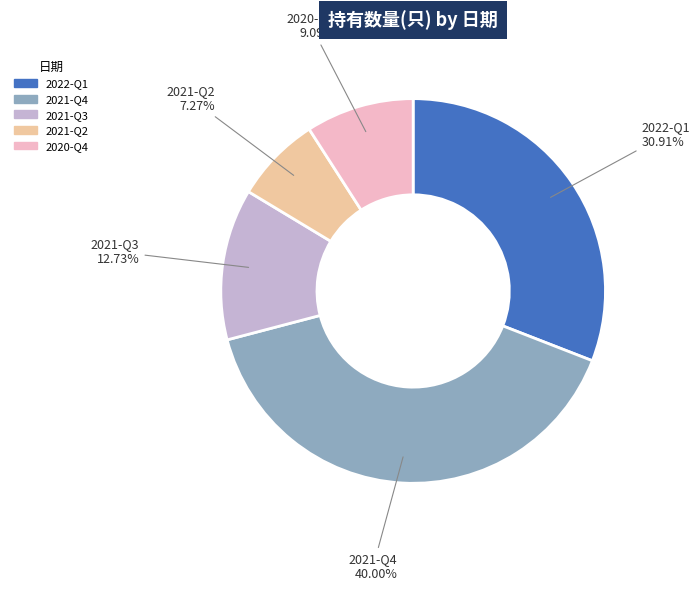

Does 2021-Q4 represent more than half of the total?

No